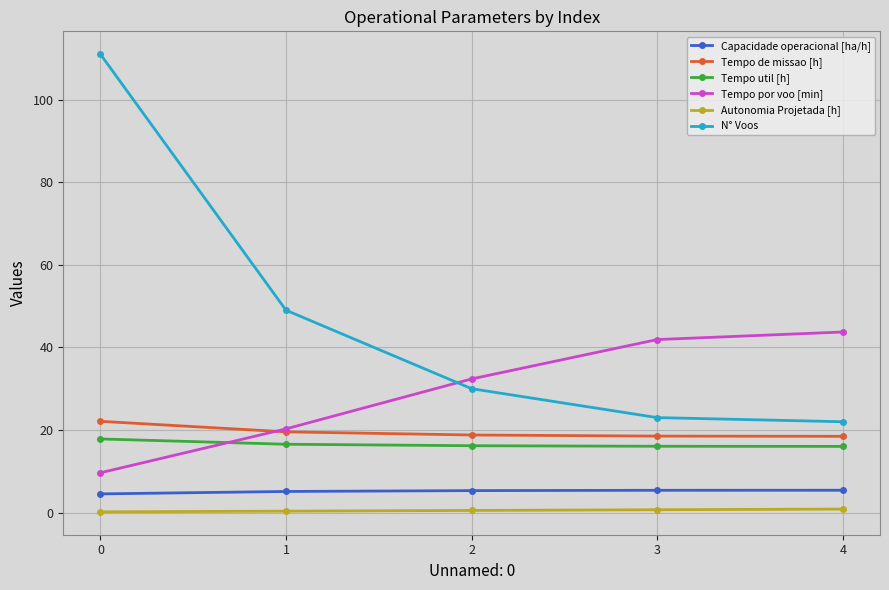

At 0, list the series in order from smallest to largest.

Autonomia Projetada [h], Capacidade operacional [ha/h], Tempo por voo [min], Tempo util [h], Tempo de missao [h], N° Voos